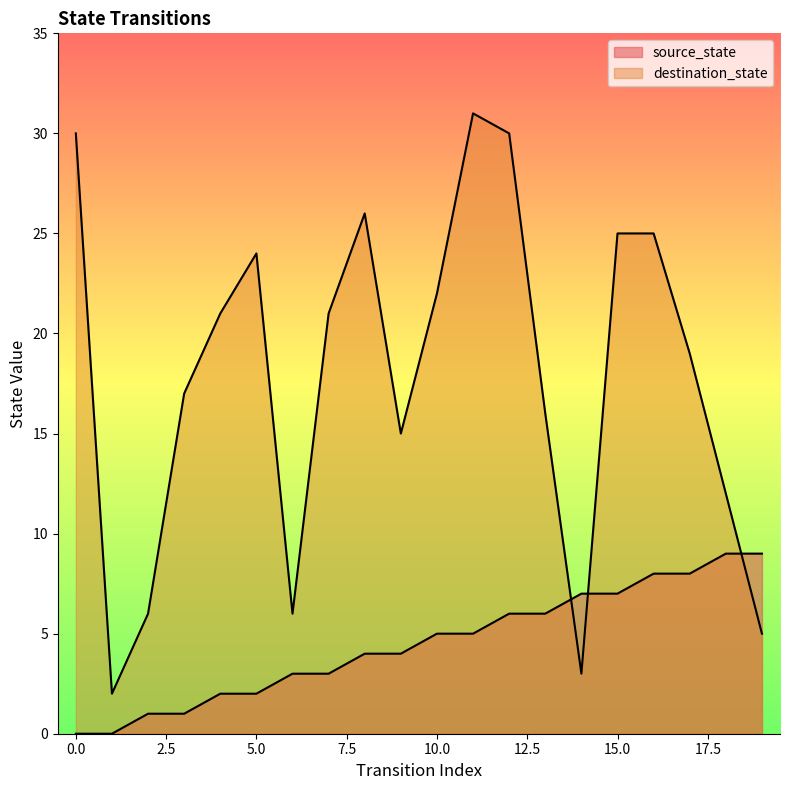

True or false: destination_state has more than 1 points higher than both neighbors.

True